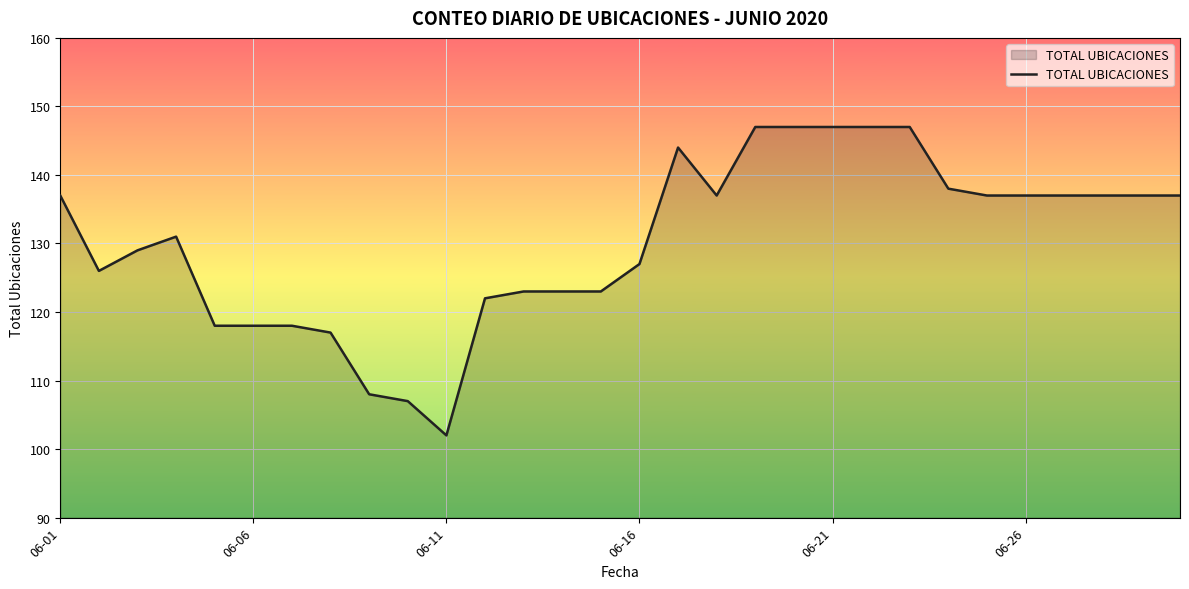

What is the difference between the maximum and minimum values?

45